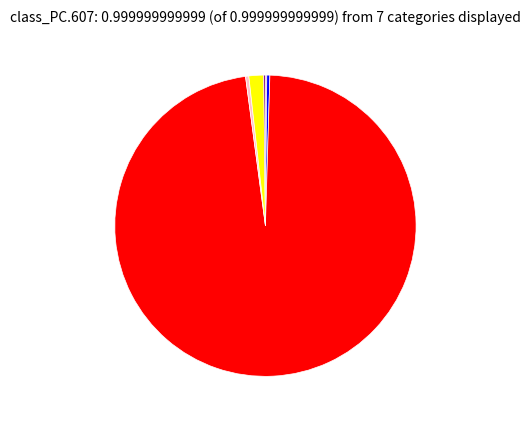

Does any single category account for the majority?

Yes